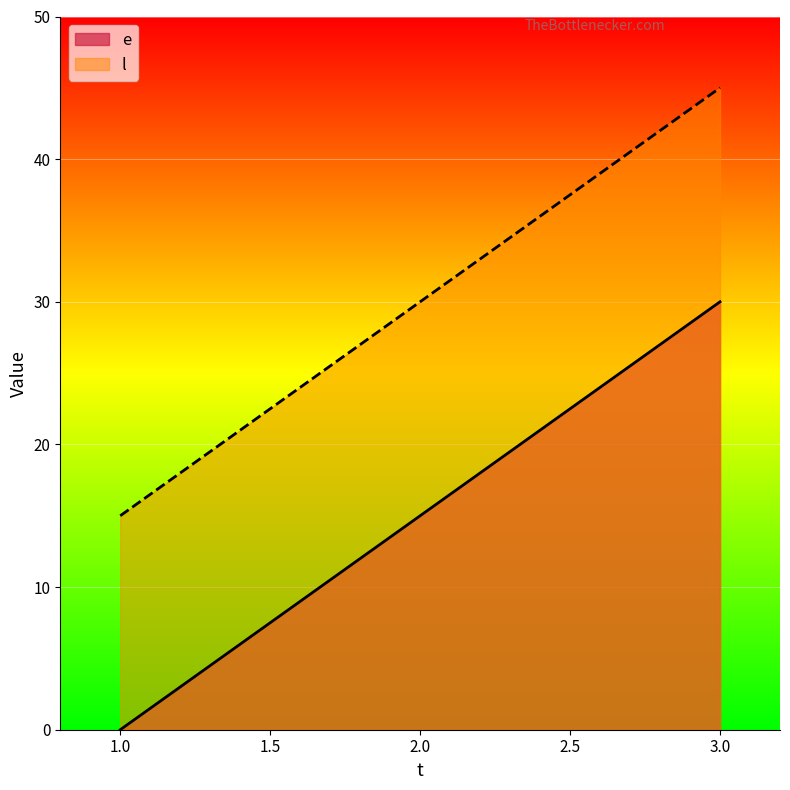

Between 1 and 2, which is larger?

2